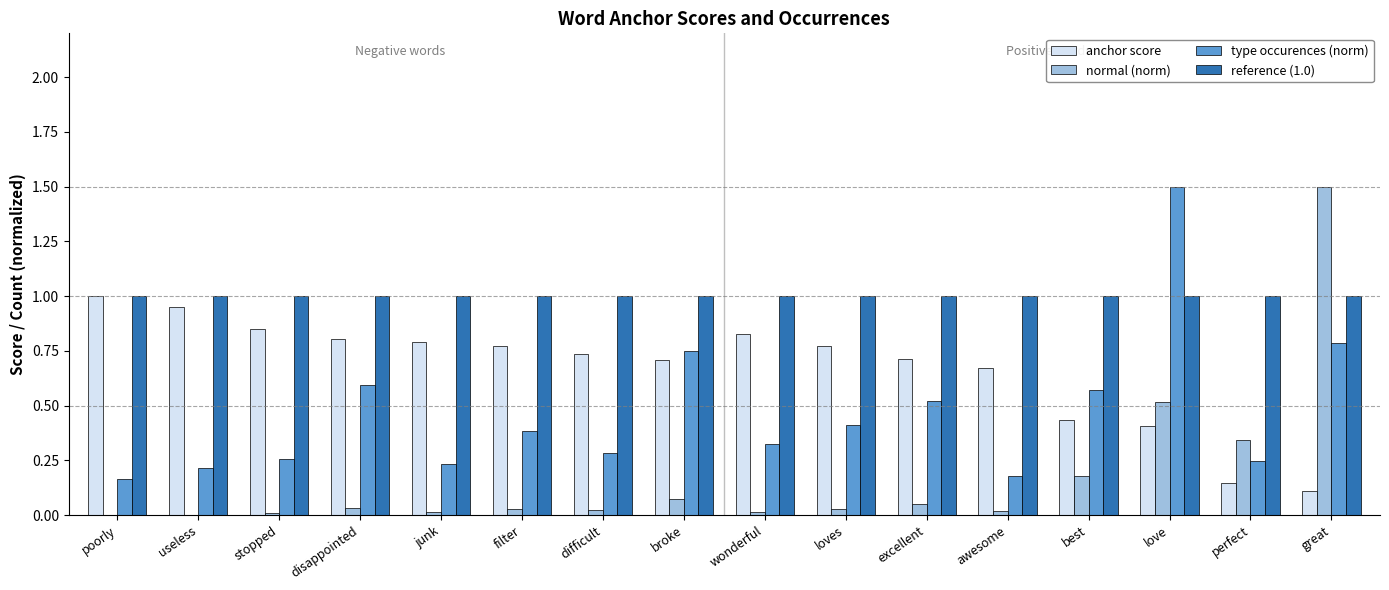

How many groups of bars are there?

16